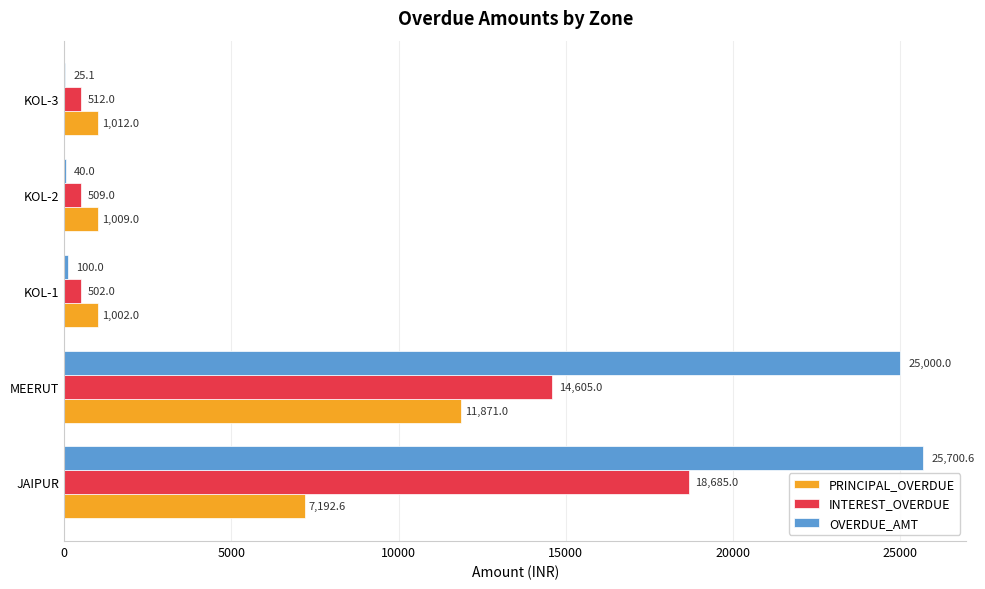

What is the sum of all OVERDUE_AMT values?

50865.7